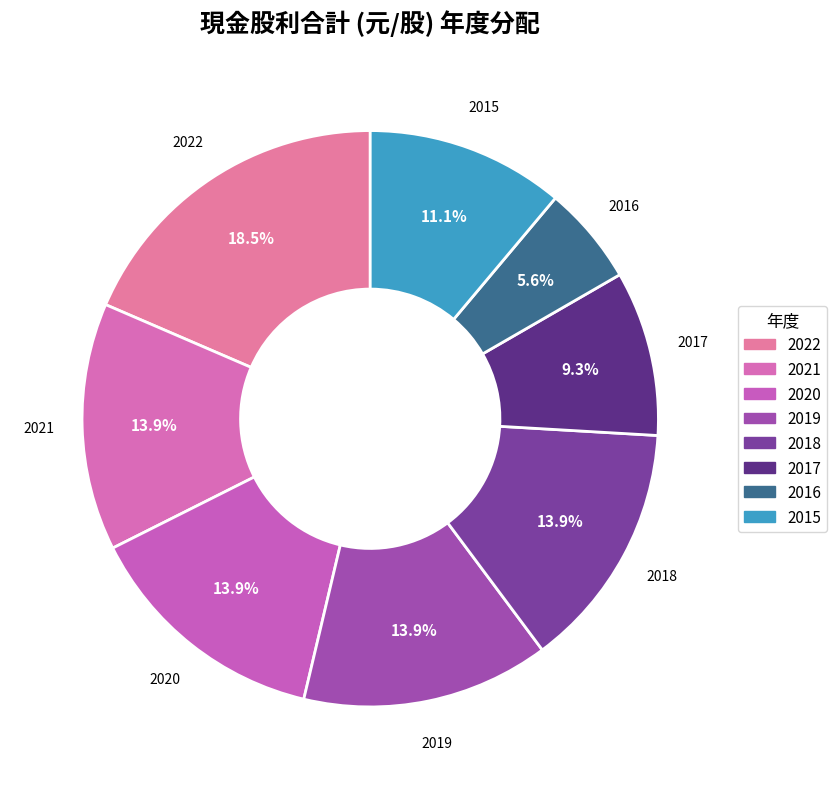

To the nearest percent, what is the difference between the largest and smallest slice percentages?

13%